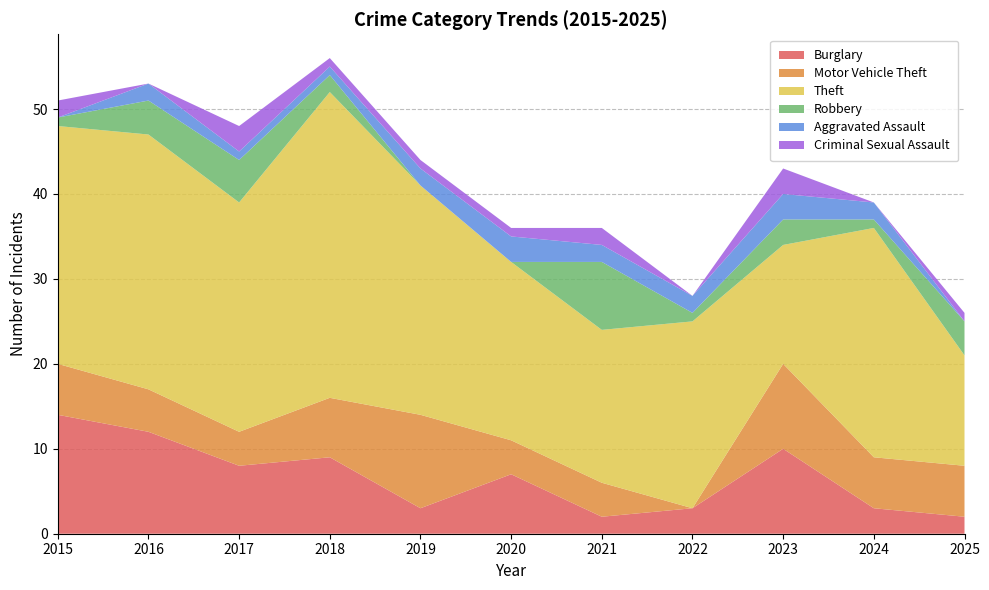

Reading right to left, what are all the values shown in this chart?

Burglary: 2025=2	2024=3	2023=10	2022=3	2021=2	2020=7	2019=3	2018=9	2017=8	2016=12	2015=14
Motor Vehicle Theft: 2025=6	2024=6	2023=10	2022=0	2021=4	2020=4	2019=11	2018=7	2017=4	2016=5	2015=6
Theft: 2025=13	2024=27	2023=14	2022=22	2021=18	2020=21	2019=27	2018=36	2017=27	2016=30	2015=28
Robbery: 2025=4	2024=1	2023=3	2022=1	2021=8	2020=0	2019=0	2018=2	2017=5	2016=4	2015=1
Aggravated Assault: 2025=0	2024=2	2023=3	2022=2	2021=2	2020=3	2019=2	2018=1	2017=1	2016=2	2015=0
Criminal Sexual Assault: 2025=1	2024=0	2023=3	2022=0	2021=2	2020=1	2019=1	2018=1	2017=3	2016=0	2015=2